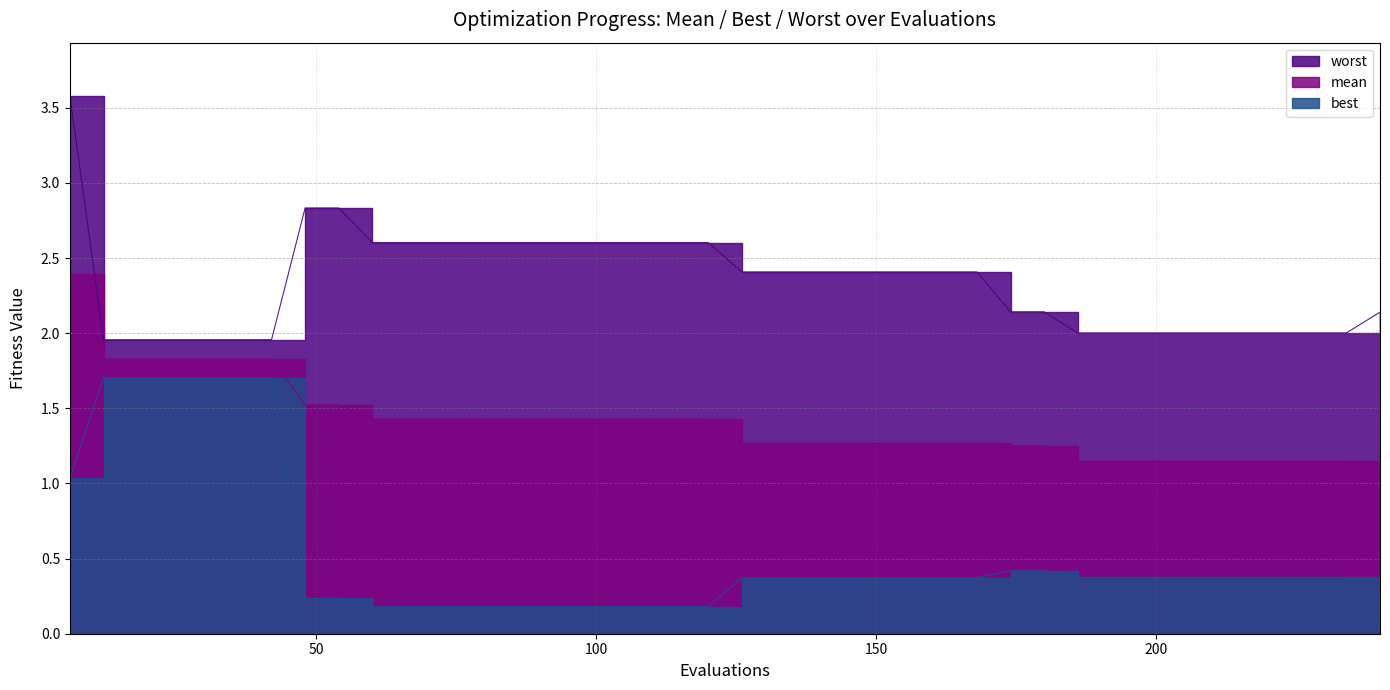

List the series in order of their peak value, highest first.

worst, mean, best